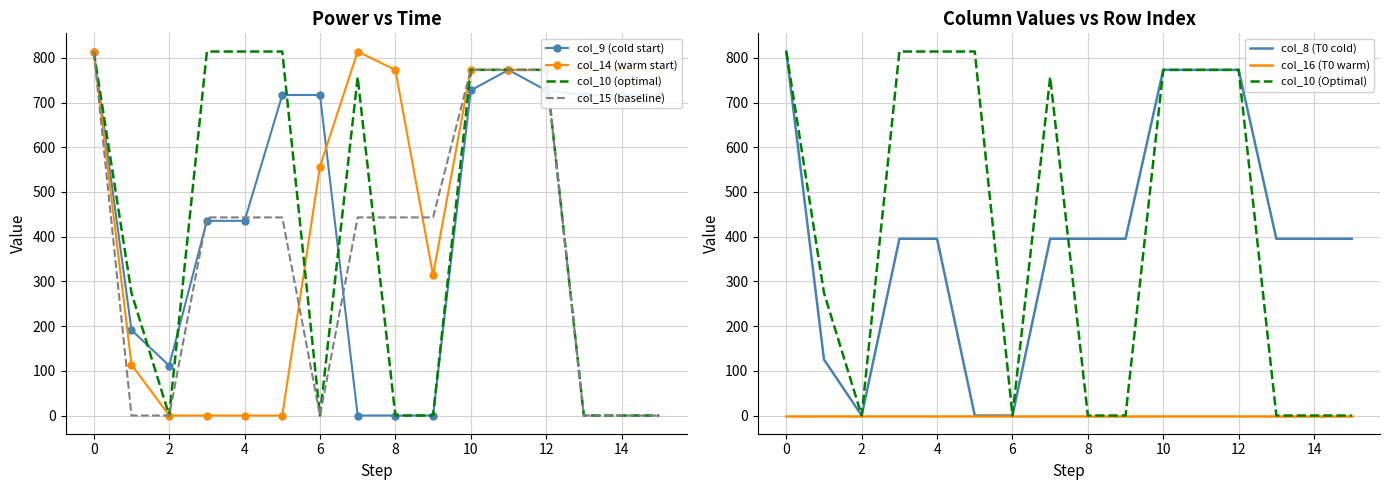

What is the sum of the col_15 values at 3 and 8?

886.1